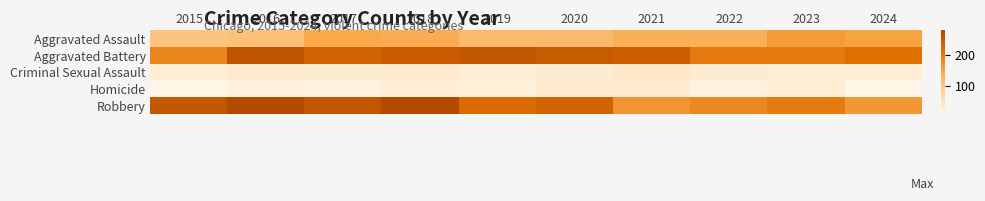

What is the difference between the highest and lowest values at 2018?

253